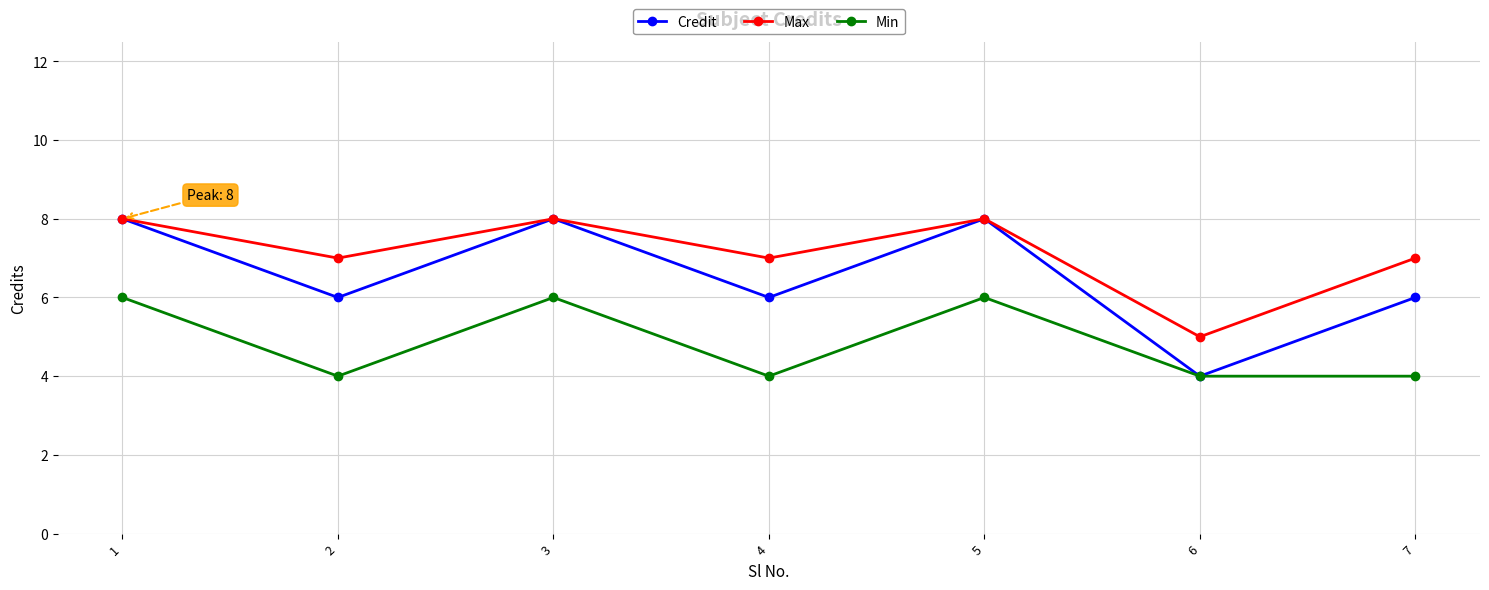

What is the difference between the second highest and second lowest values in the Credit series?

2